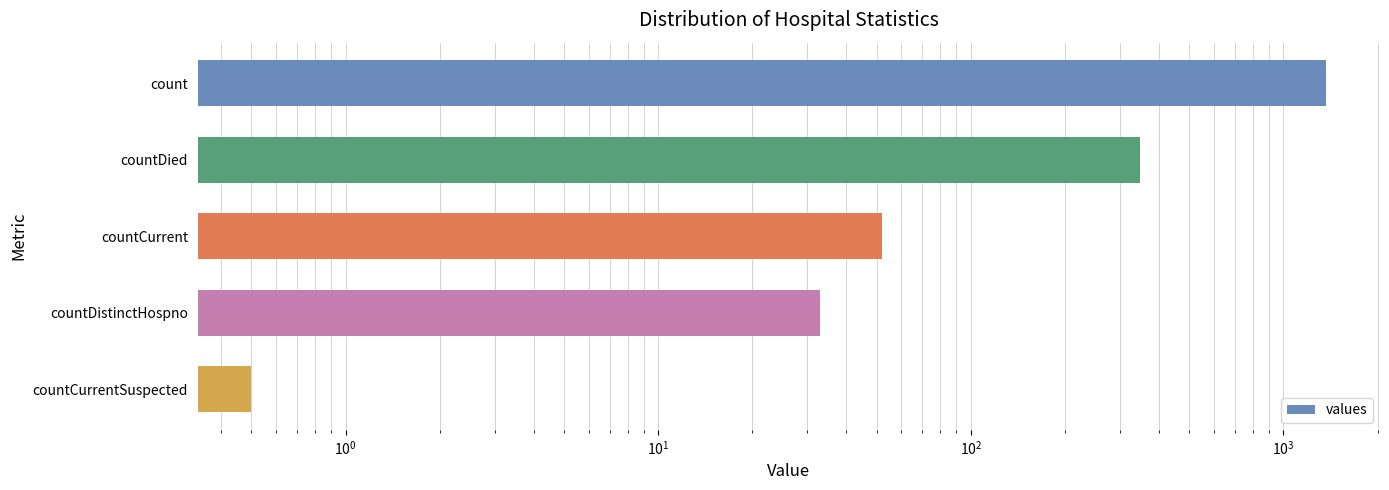

Are the bars horizontal?

Yes